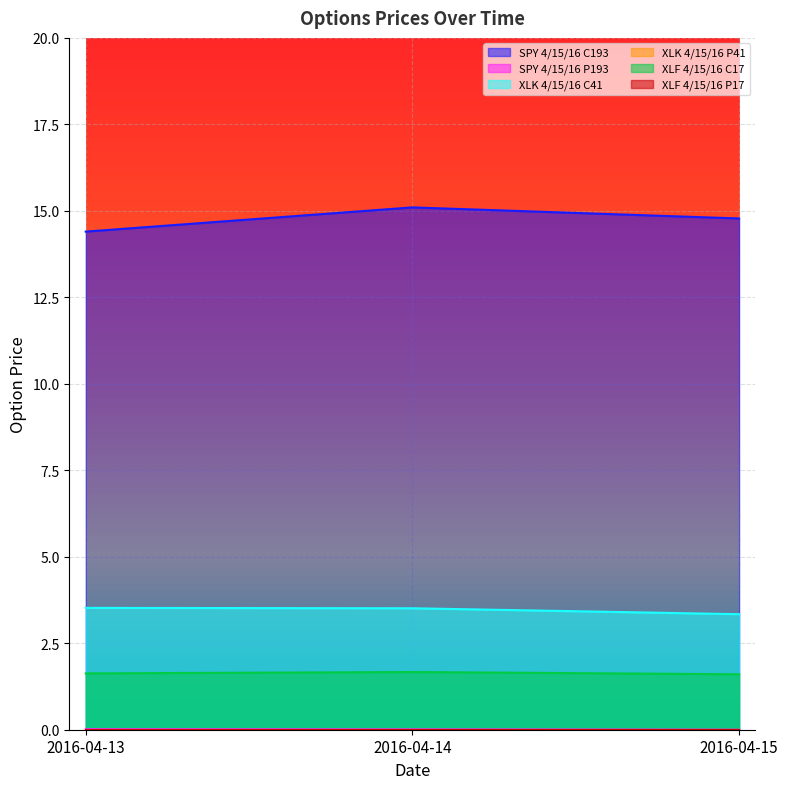

Reading left to right, transcribe all the data shown in this chart.

SPY 4/15/16 C193: 2016-04-13=14.4	2016-04-14=15.1	2016-04-15=14.8
SPY 4/15/16 P193: 2016-04-13=0.0	2016-04-14=0.0	2016-04-15=0.0
XLK 4/15/16 C41: 2016-04-13=3.5	2016-04-14=3.5	2016-04-15=3.3
XLF 4/15/16 C17: 2016-04-13=1.6	2016-04-14=1.7	2016-04-15=1.6